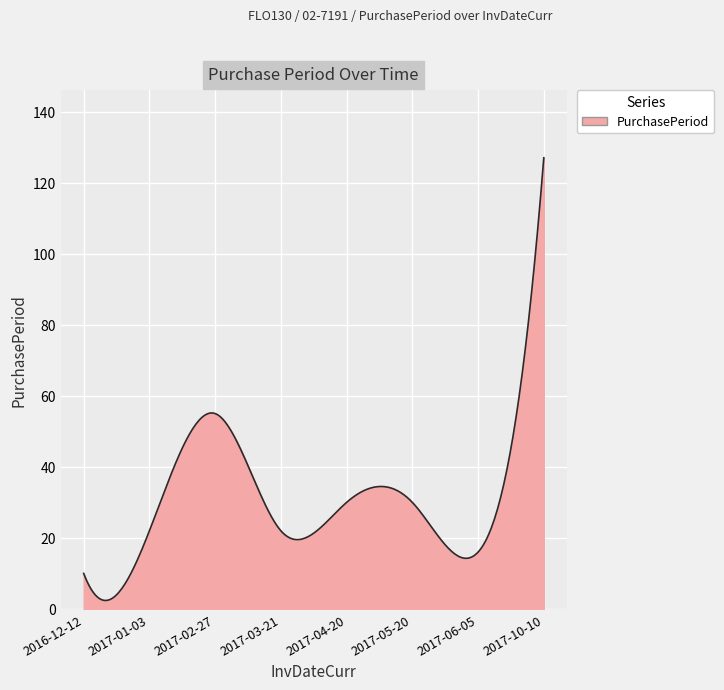

What is the average value?

31.6